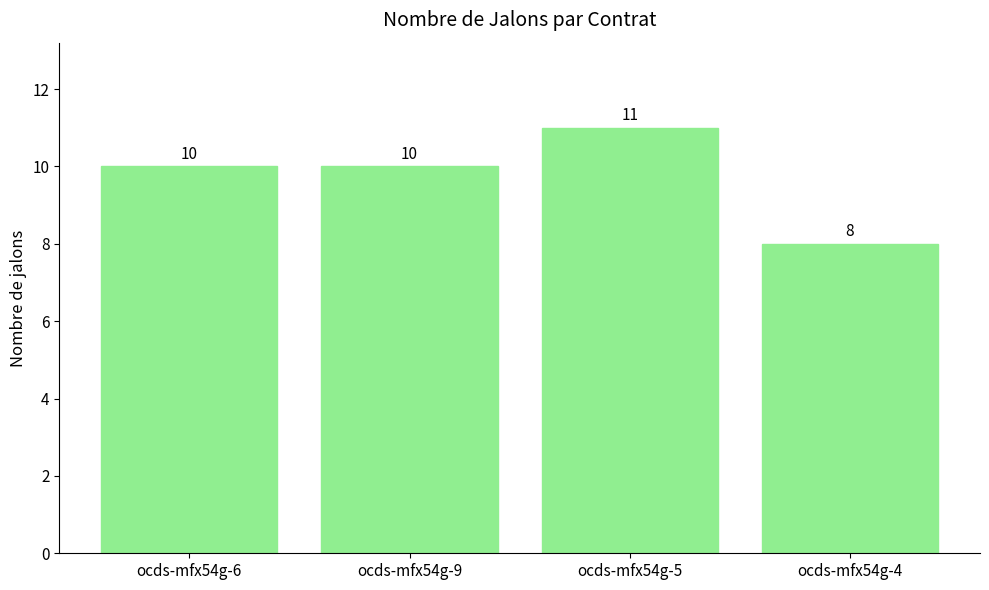

What is the label of the 2nd bar from the right?

ocds-mfx54g-5